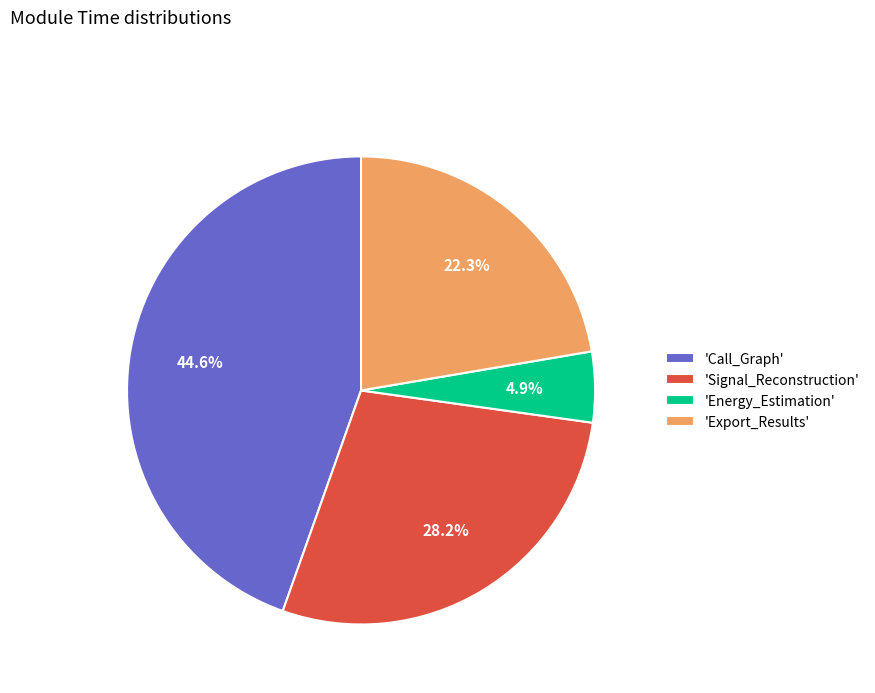

Which category has the biggest portion of the pie?

'Call_Graph'